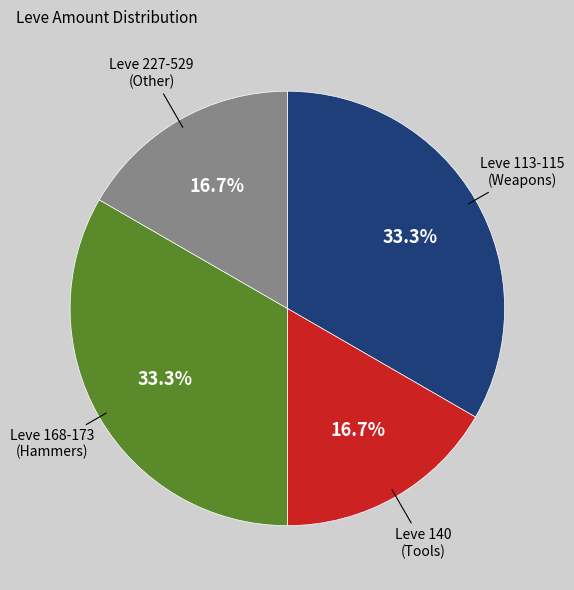

Is there a majority slice in this chart?

No